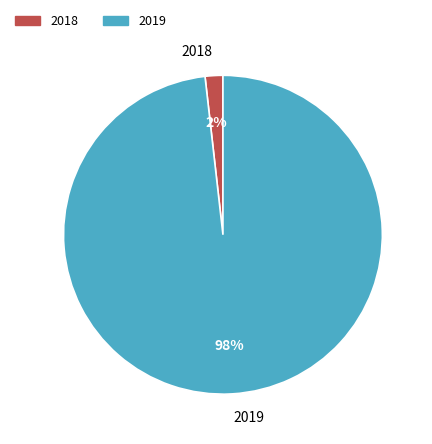

To the nearest percent, what is the combined percentage of 2018 and 2019?

100%